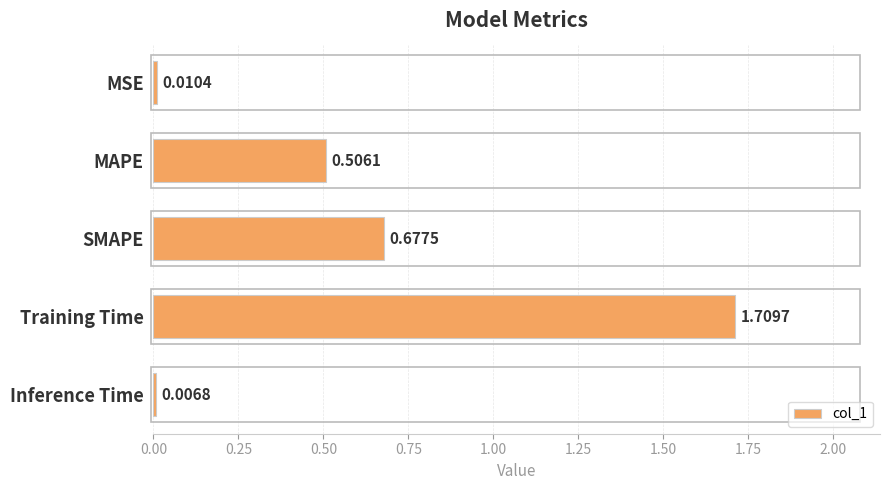

Which category has the highest value across all series?

Training Time